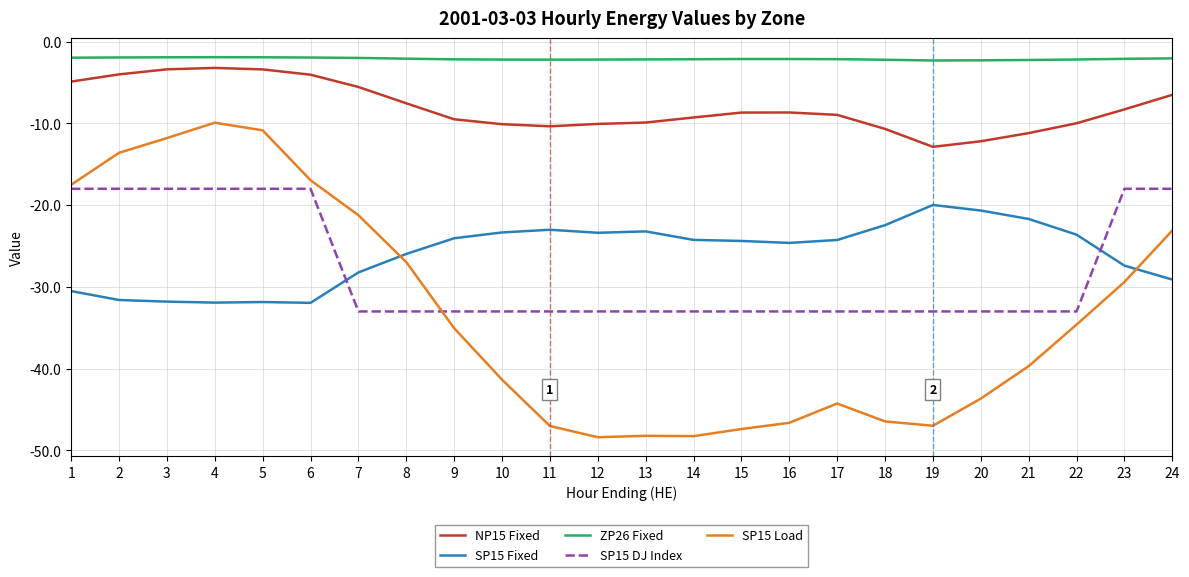

The value of SP15 Load at 16 is -25.4. True or false?

False